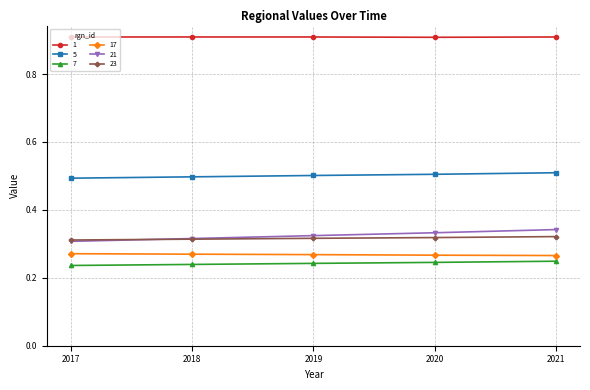

True or false: 23 and 5 cross at least once.

False